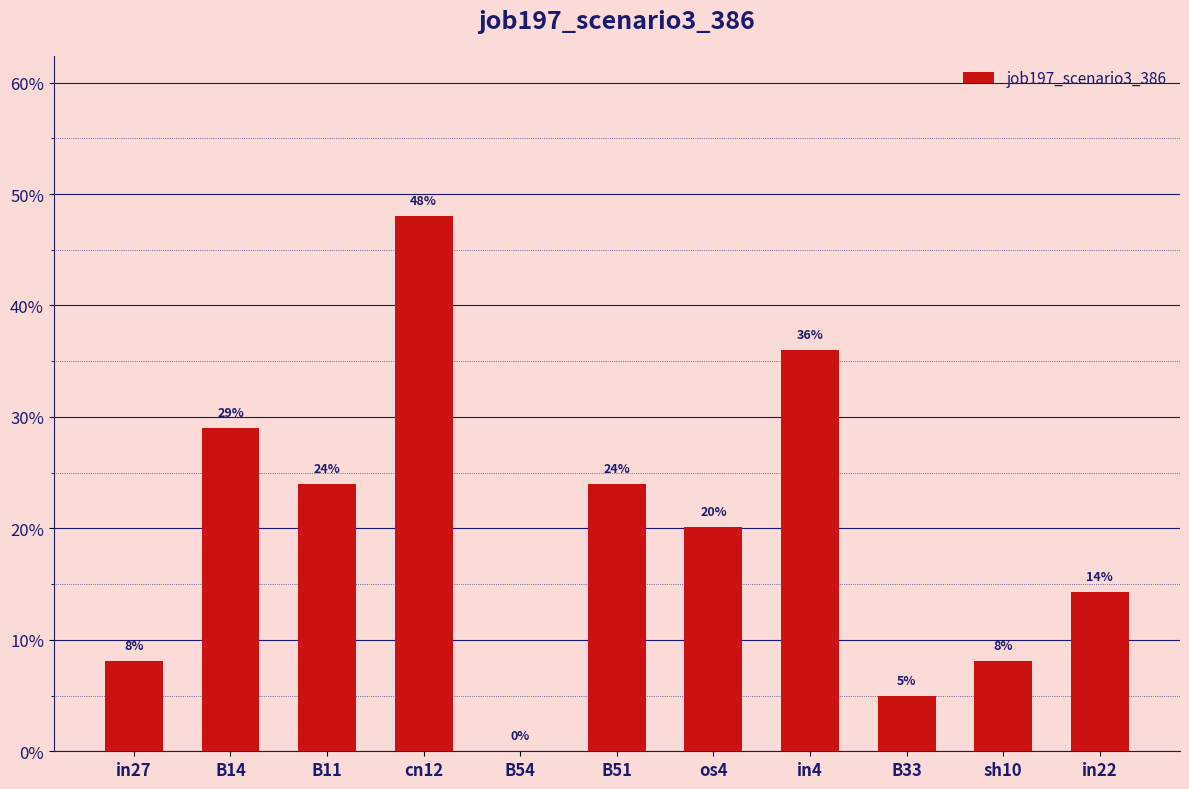

Rank the categories by value from lowest to highest.

B54, B33, in27, sh10, in22, os4, B11, B51, B14, in4, cn12